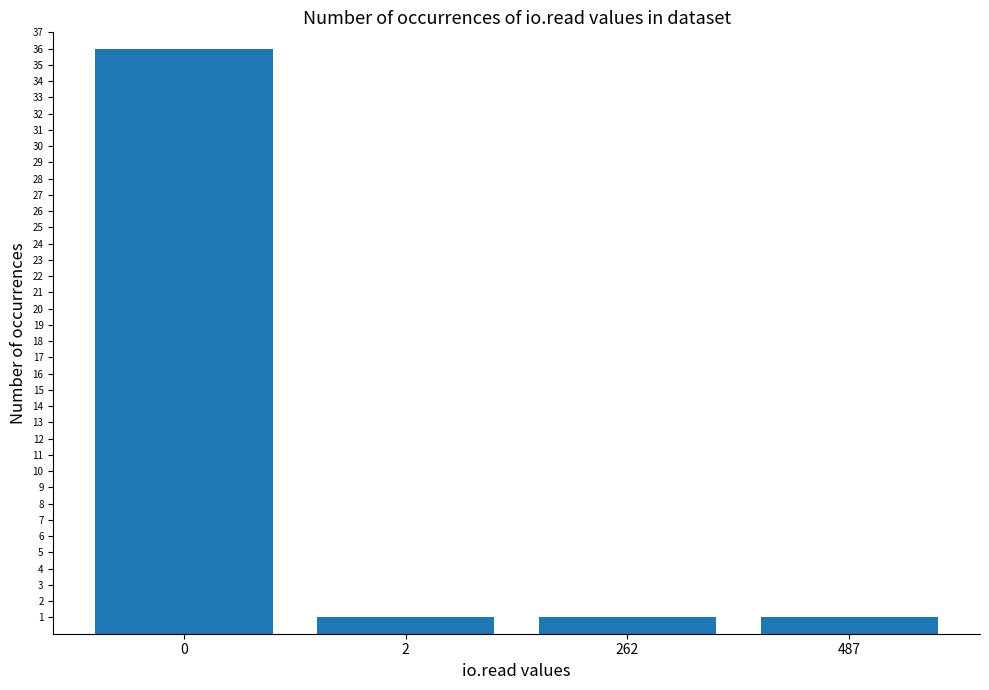

What is the minimum value shown in the chart?

1